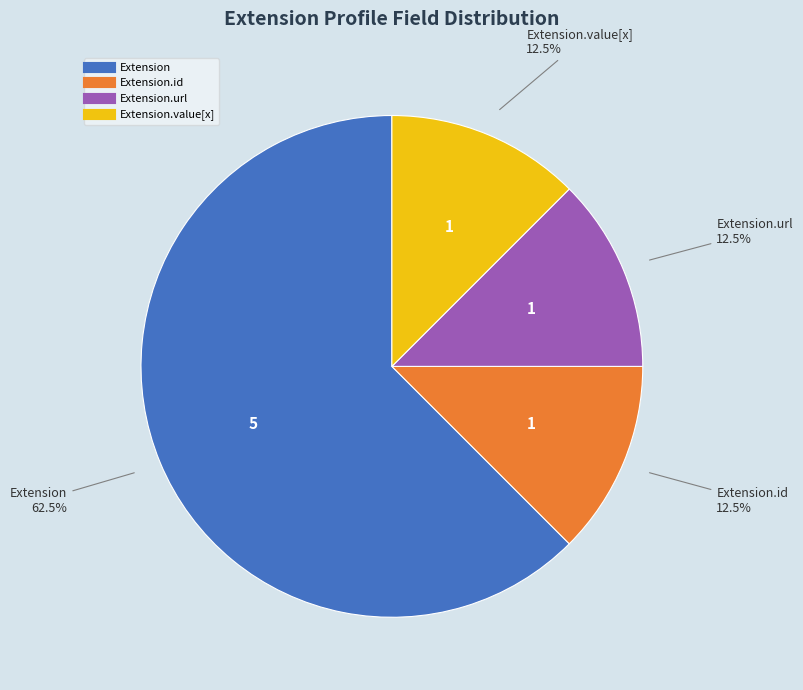

Does any single category account for the majority?

Yes